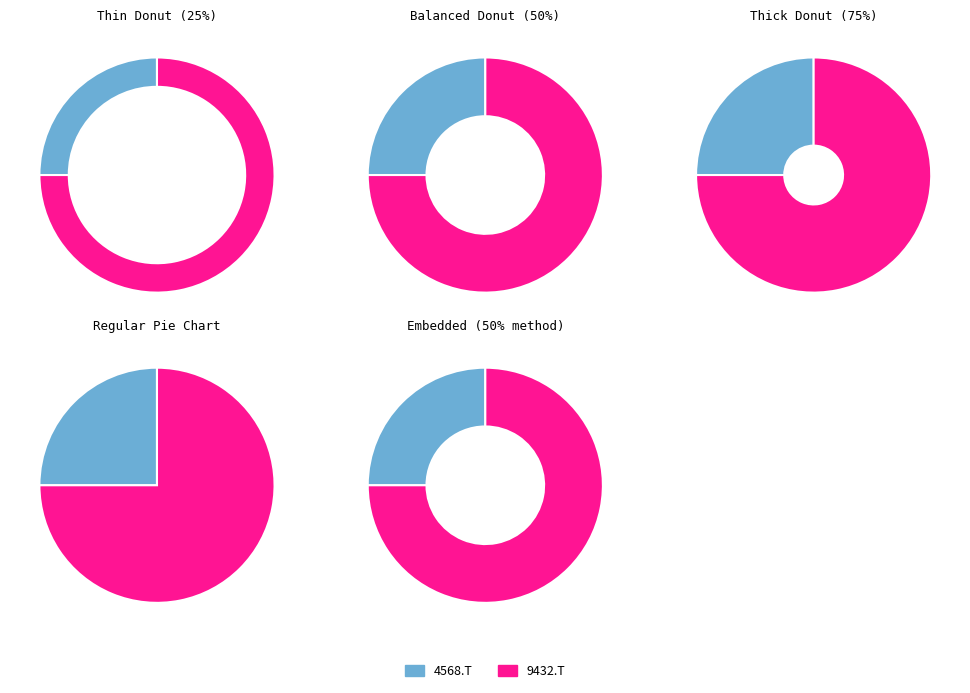

Combined, what portion of the pie is 9432.T and 4568.T?

100.0%